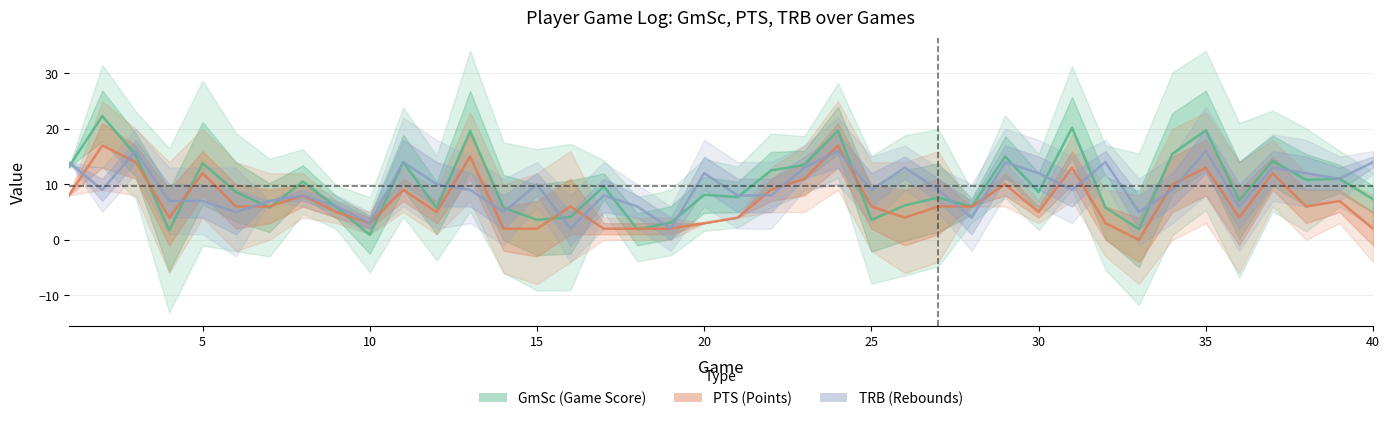

How many times do PTS and GmSc cross each other?

12